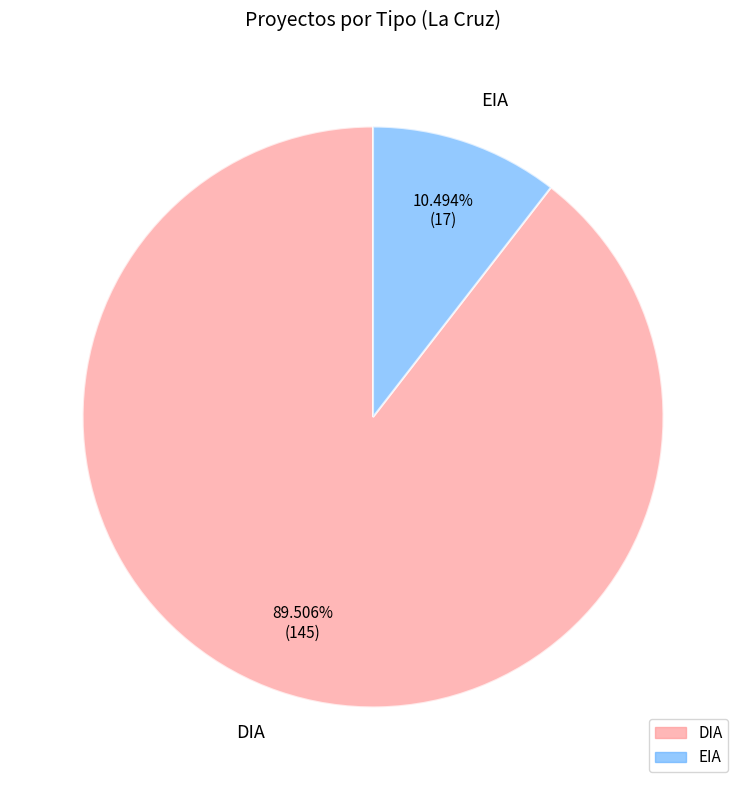

Which slice is the smallest?

EIA